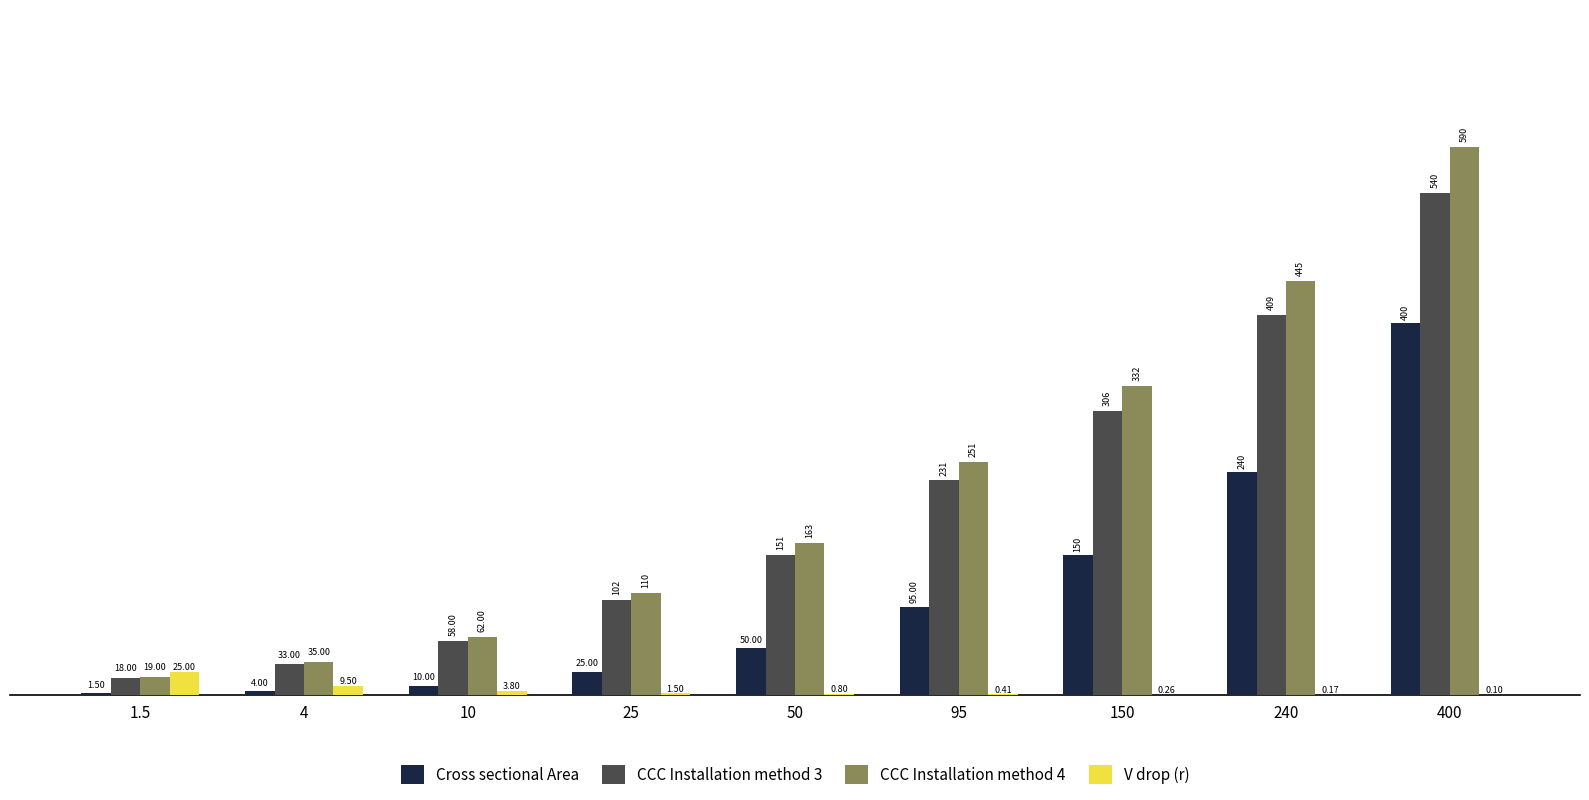

Is it true that CCC Installation method 3 equals 409.0 at 240?

True